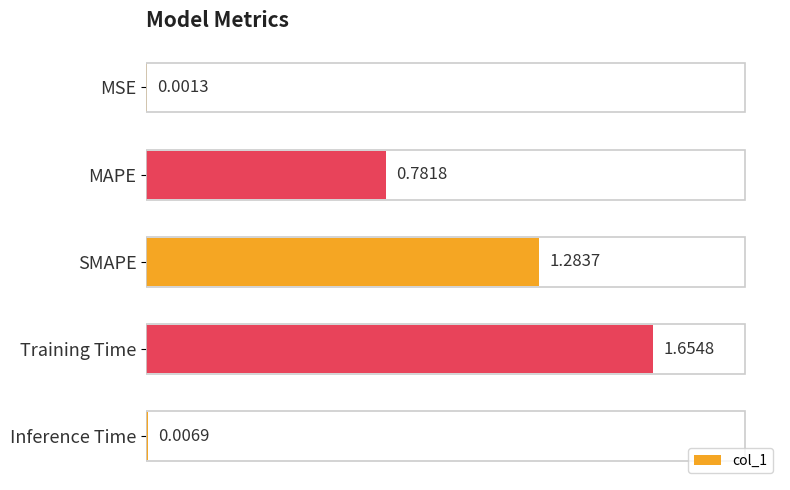

Which has a higher value, Training Time or Inference Time?

Training Time